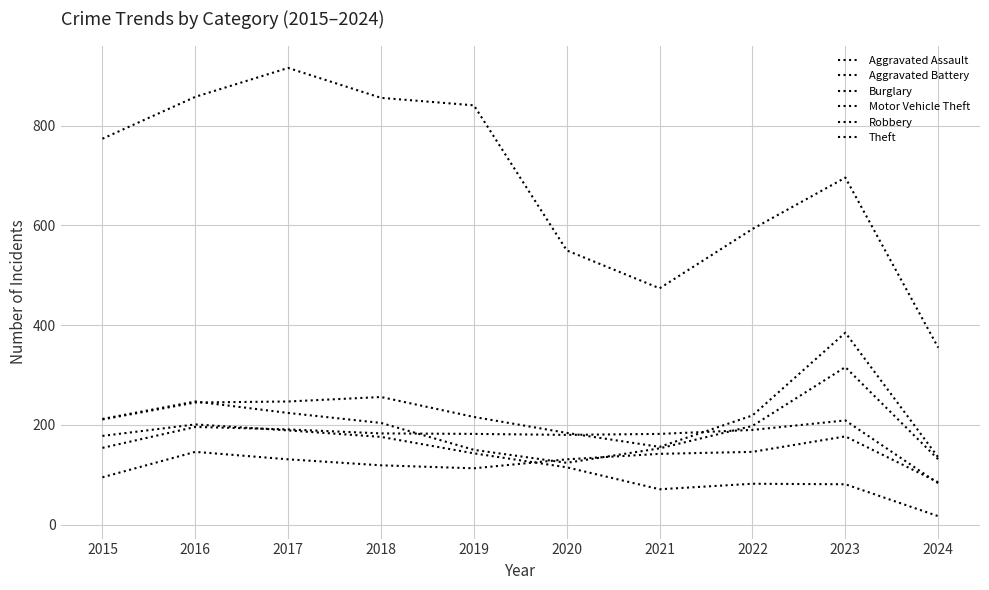

How many lines are shown in the chart?

6